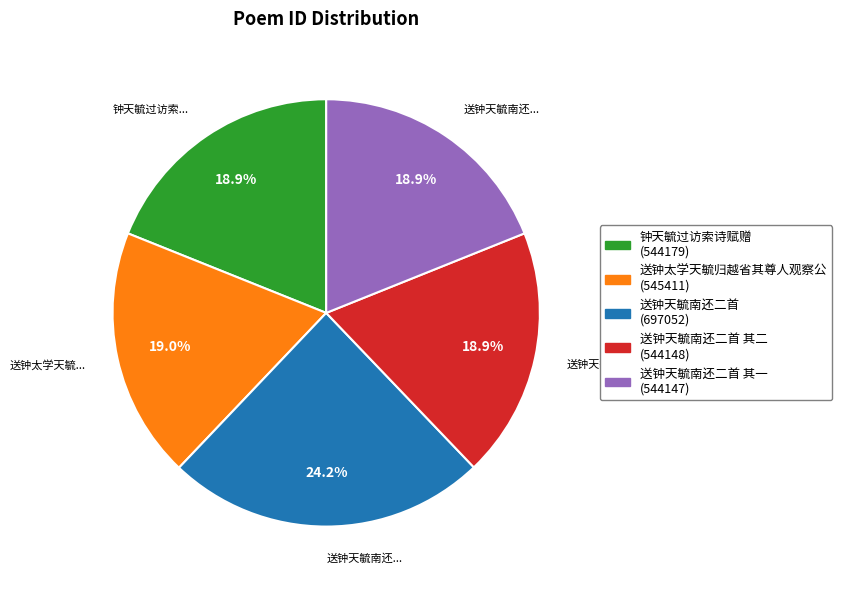

Is there any slice that represents more than half of the pie?

No